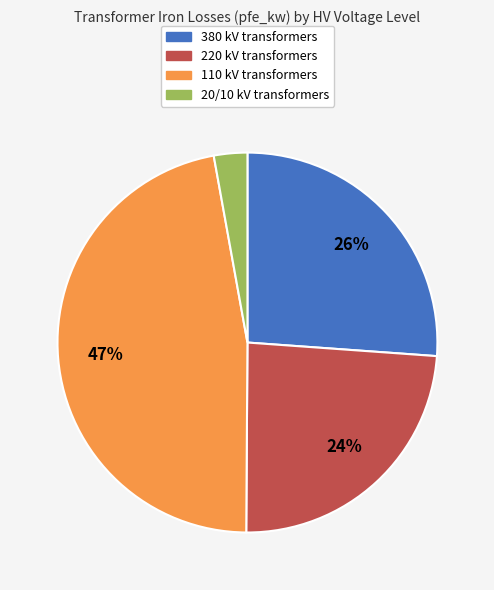

Does any single category account for the majority?

No